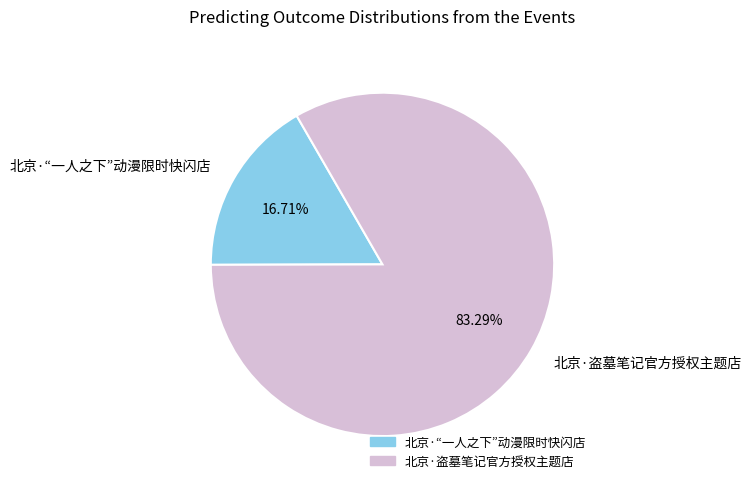

To the nearest percent, what is the combined percentage of 北京·盗墓笔记官方授权主题店 and 北京·“一人之下”动漫限时快闪店?

100%